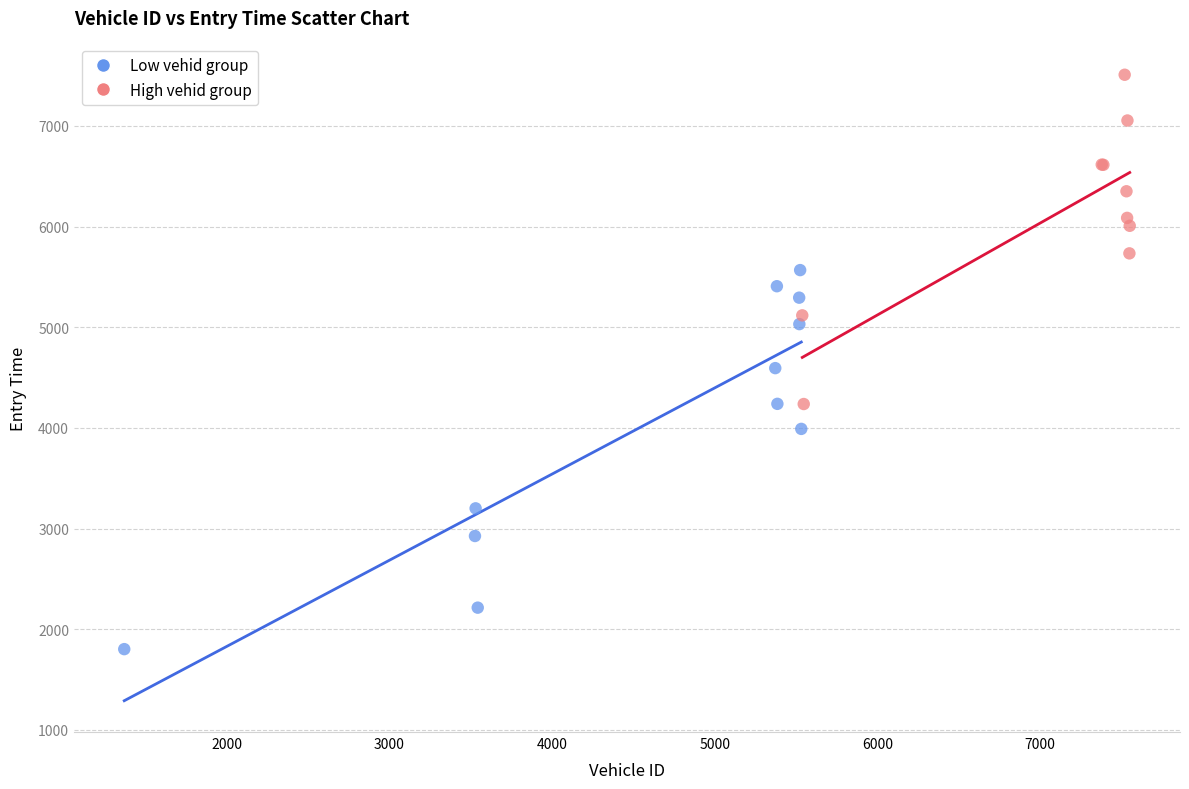

What are all the series names shown in the legend?

Low vehid group, High vehid group